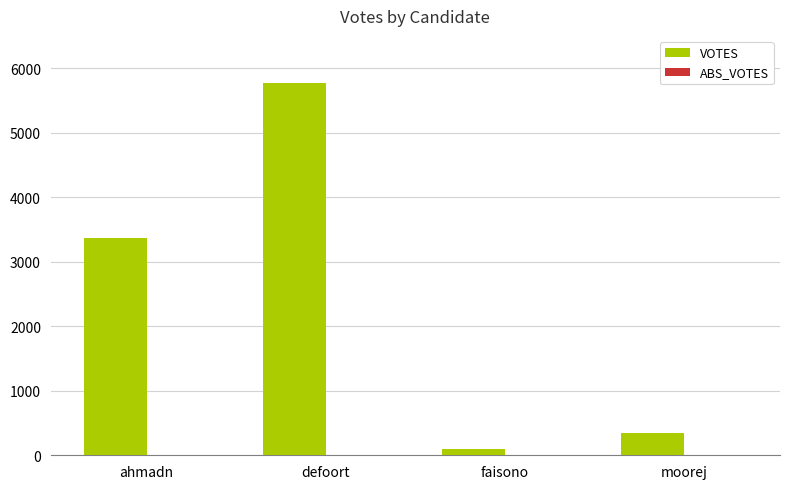

Rank the categories by value from lowest to highest.

faisono, moorej, ahmadn, defoort